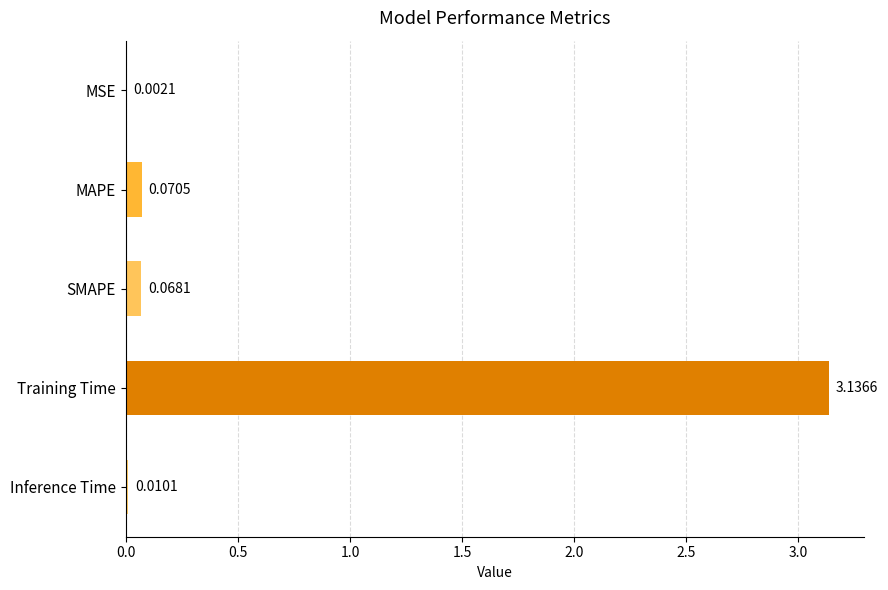

What is the sum of all values?

3.3